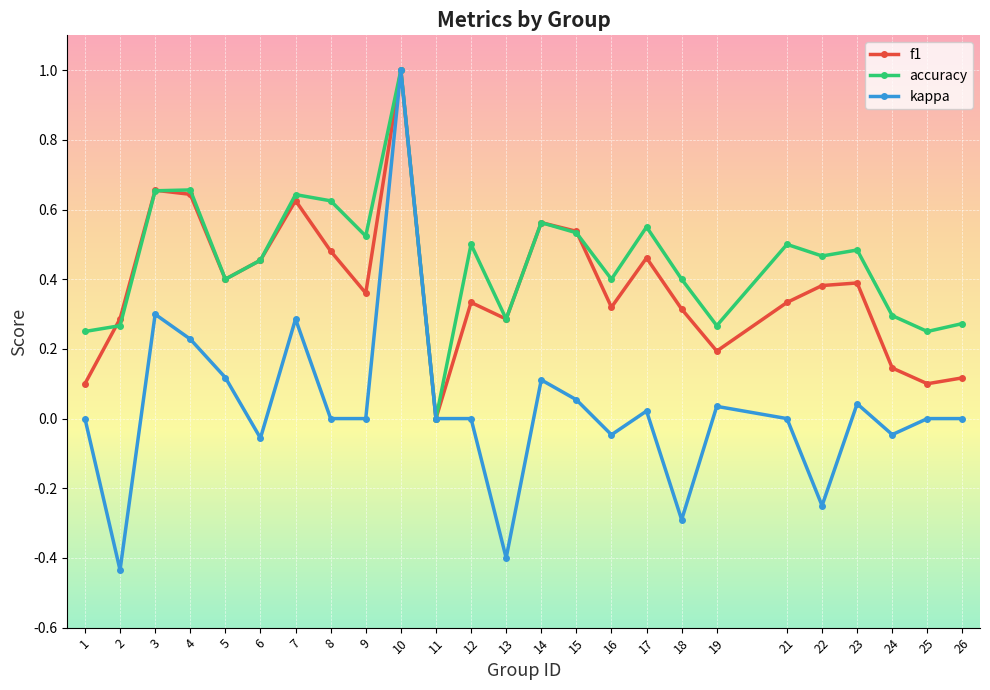

The value of kappa at 23 is 0.0. True or false?

True